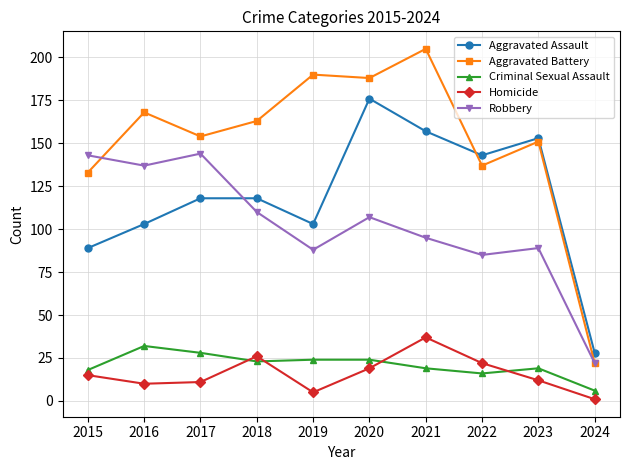

In Homicide, how many points are higher than both neighbors (excluding endpoints)?

2